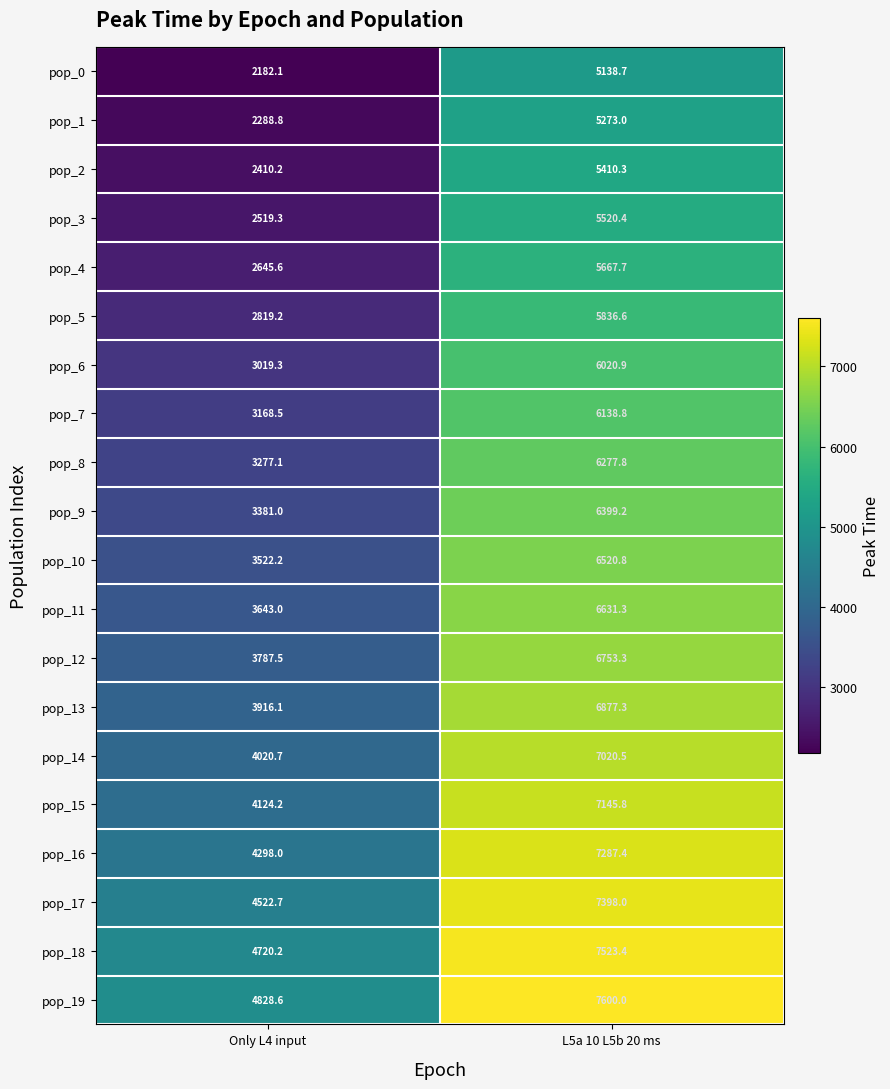

What is the total value across all series at L5a 10 L5b 20 ms?

128441.2